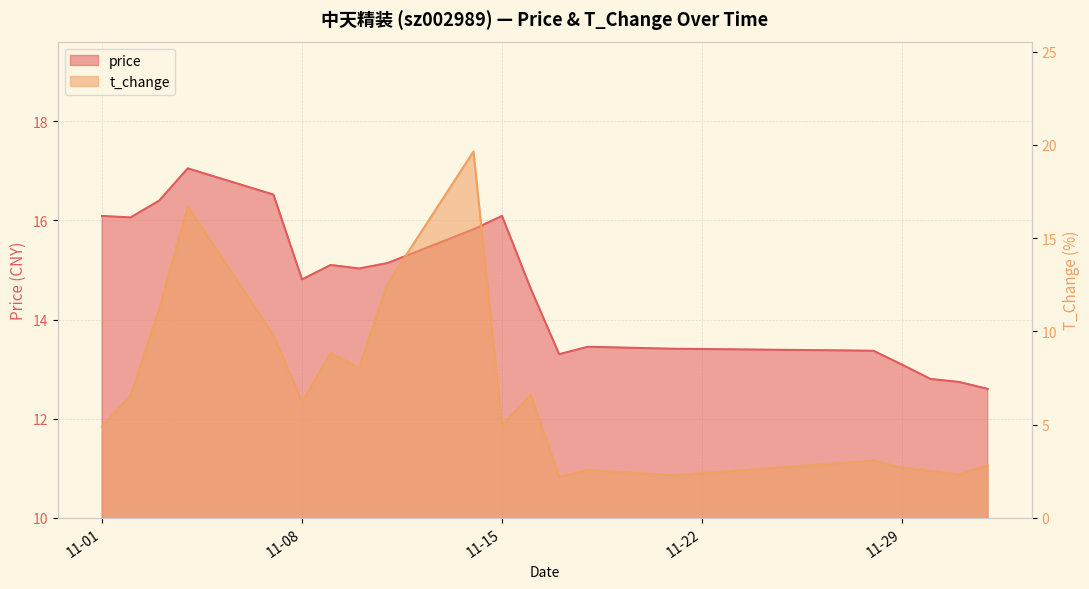

What is the highest value of the t_change series?

19.6